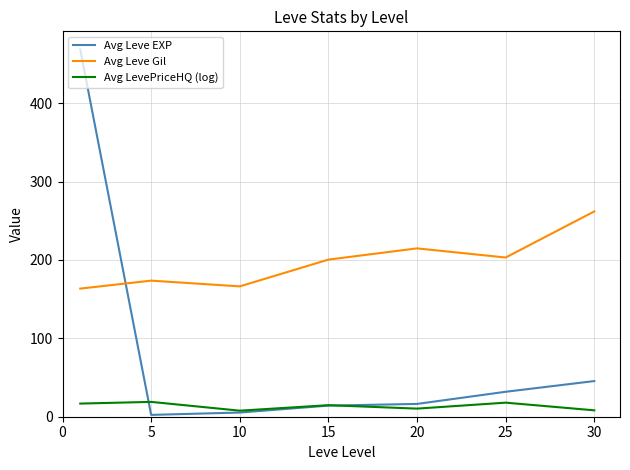

Which series has the widest spread of values?

Avg Leve EXP